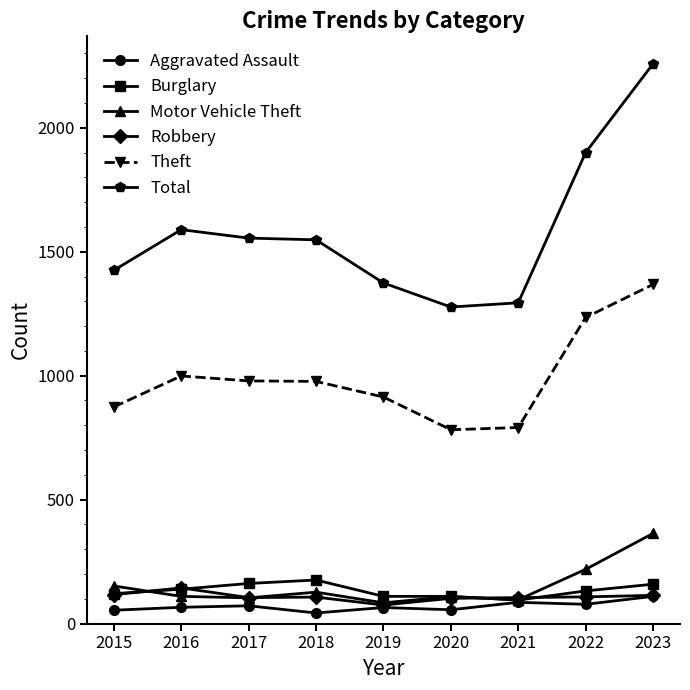

How many lines are shown in the chart?

6